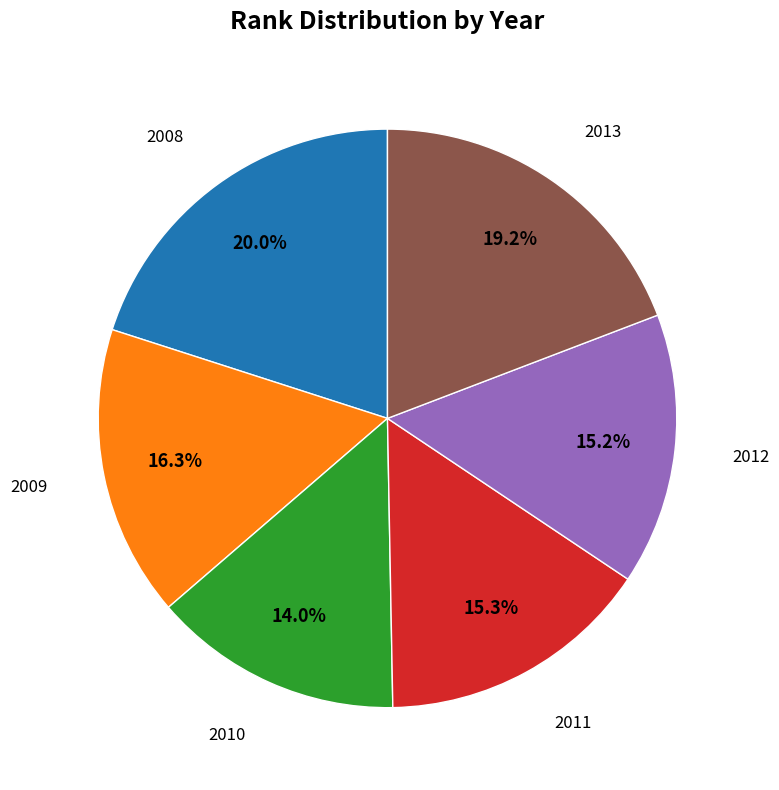

Does 2011 represent more than half of the total?

No